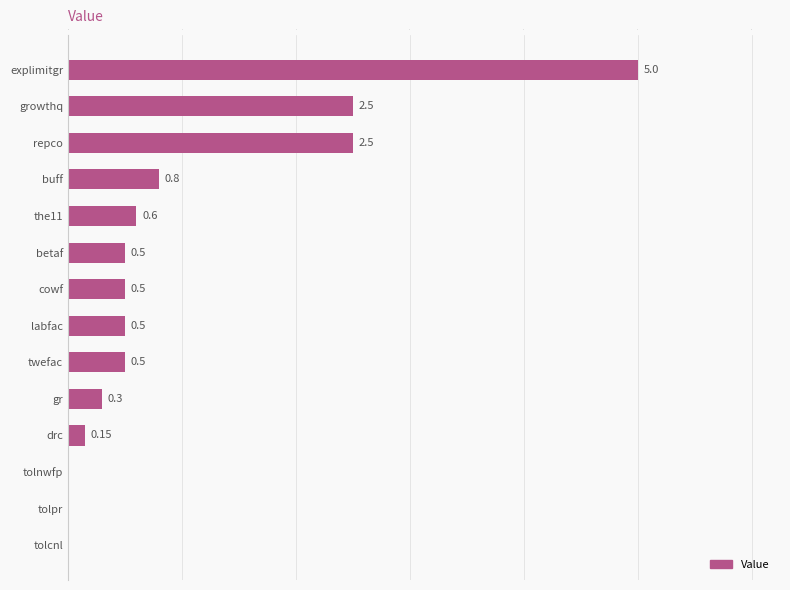

What is the sum of the values at tolnwfp and explimitgr?

5.0